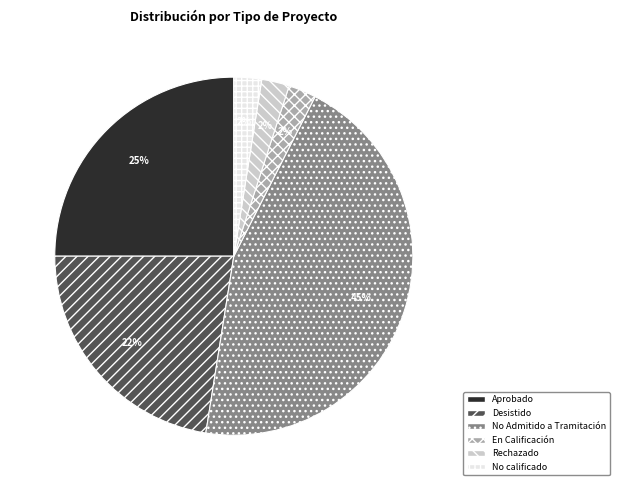

To the nearest percent, what is the average slice percentage?

17%